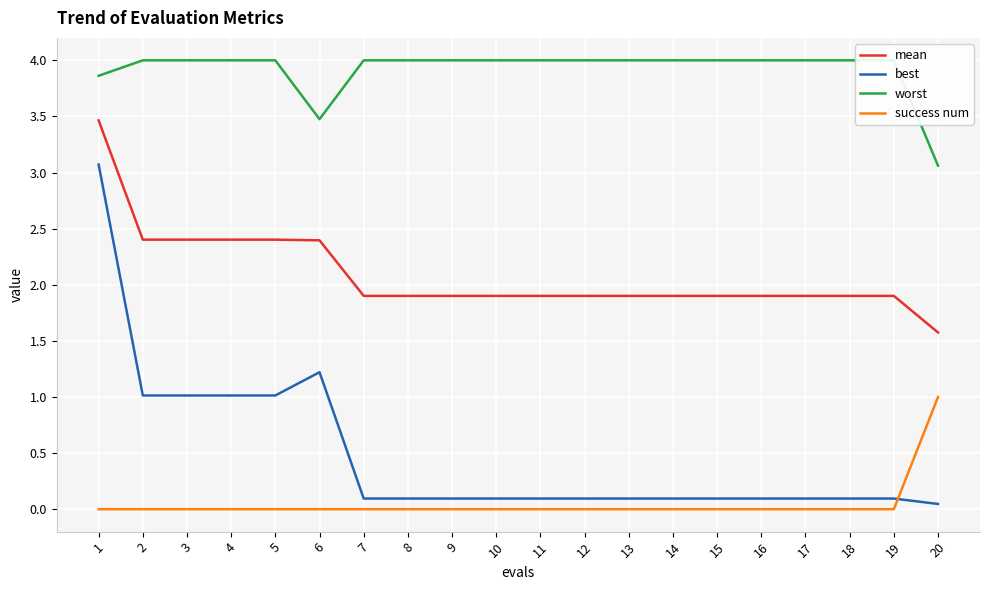

Reading right to left, transcribe all the data shown in this chart.

mean: 20=1.6	19=1.9	18=1.9	17=1.9	16=1.9	15=1.9	14=1.9	13=1.9	12=1.9	11=1.9	10=1.9	9=1.9	8=1.9	7=1.9	6=2.4	5=2.4	4=2.4	3=2.4	2=2.4	1=3.5
best: 20=0.0	19=0.1	18=0.1	17=0.1	16=0.1	15=0.1	14=0.1	13=0.1	12=0.1	11=0.1	10=0.1	9=0.1	8=0.1	7=0.1	6=1.2	5=1.0	4=1.0	3=1.0	2=1.0	1=3.1
worst: 20=3.1	19=4.0	18=4.0	17=4.0	16=4.0	15=4.0	14=4.0	13=4.0	12=4.0	11=4.0	10=4.0	9=4.0	8=4.0	7=4.0	6=3.5	5=4.0	4=4.0	3=4.0	2=4.0	1=3.9
success num: 20=1.0	19=0.0	18=0.0	17=0.0	16=0.0	15=0.0	14=0.0	13=0.0	12=0.0	11=0.0	10=0.0	9=0.0	8=0.0	7=0.0	6=0.0	5=0.0	4=0.0	3=0.0	2=0.0	1=0.0